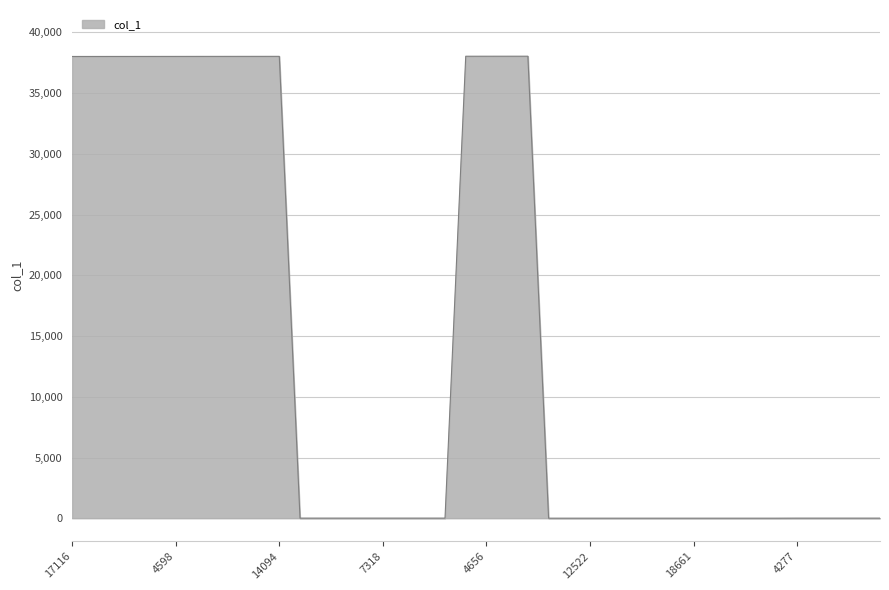

How many lines are shown in the chart?

1